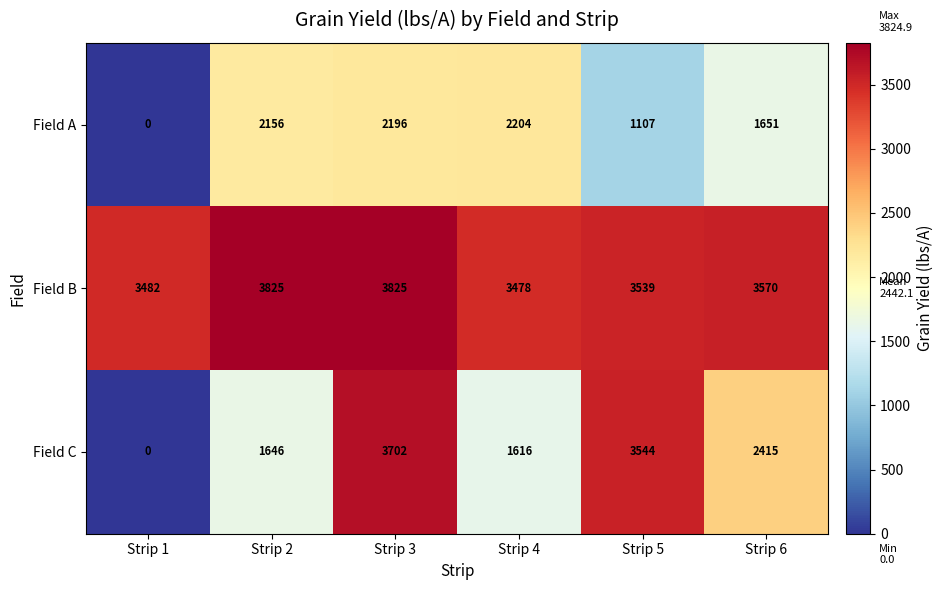

Rank the series by their average value, from highest to lowest.

Field B, Field C, Field A